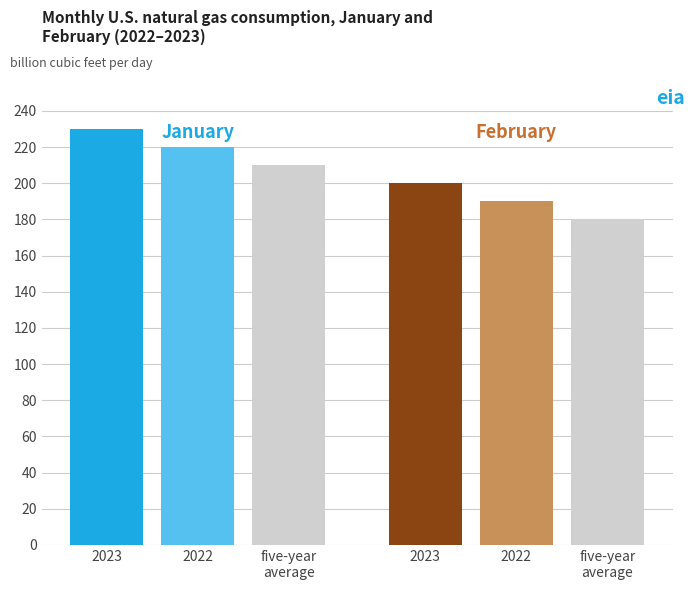

Is the value of group2 at 2022 greater than the value of group1 at 2022?

No